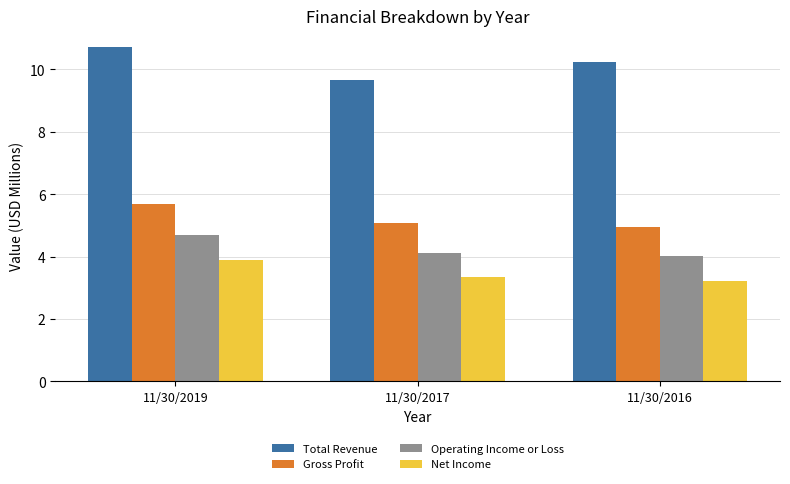

Reading left to right, extract all data points from this chart.

Total Revenue: 10.7	9.6	10.2
Gross Profit: 5.7	5.1	4.9
Operating Income or Loss: 4.7	4.1	4.0
Net Income: 3.9	3.3	3.2